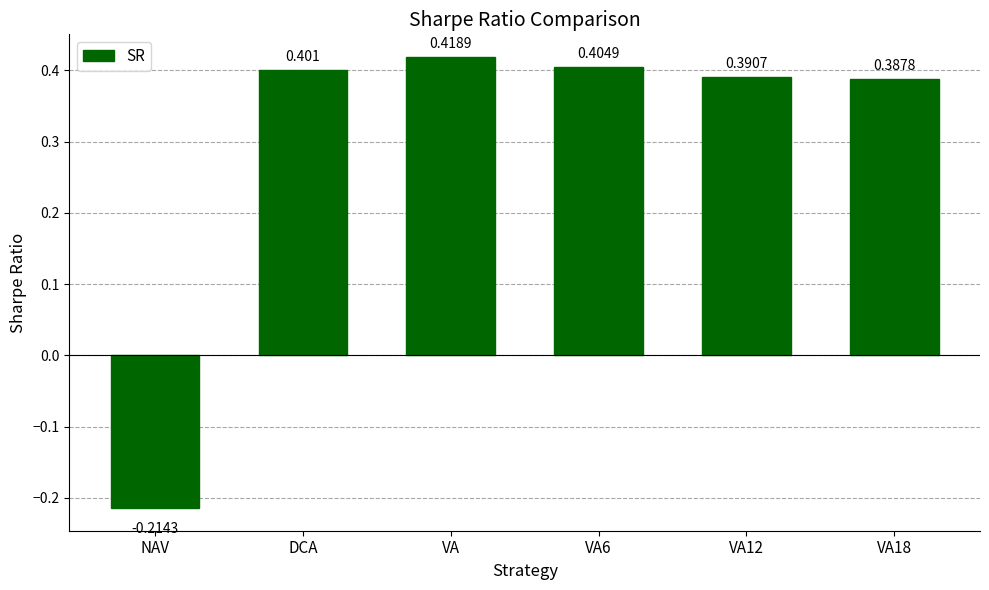

At which label does the data first exceed 0?

DCA